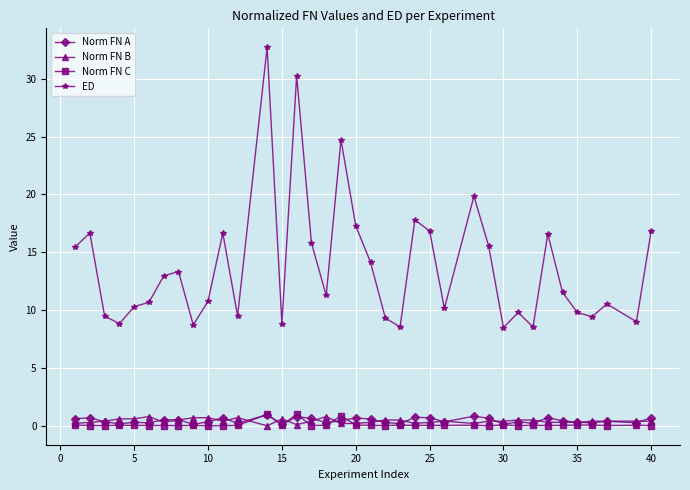

True or false: Norm FN B and ED intersect in this chart.

False